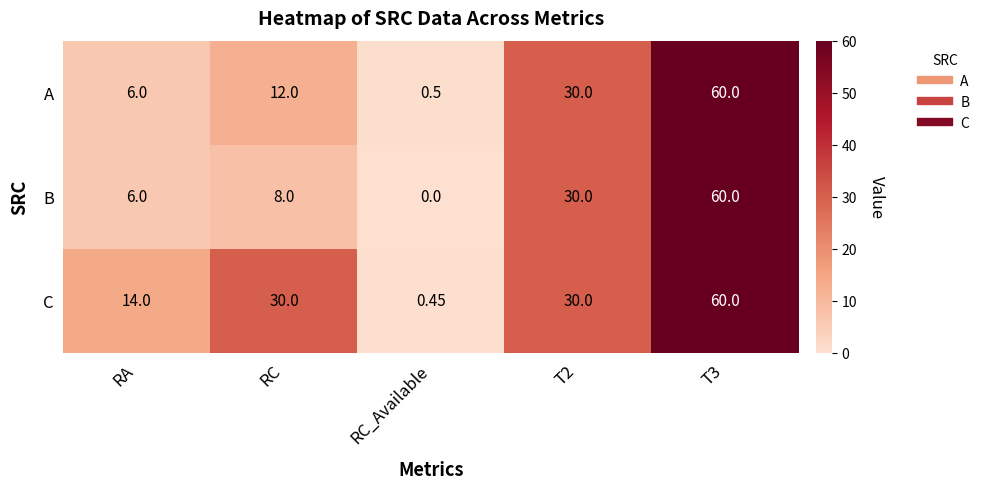

How many positive values does the B series have?

4